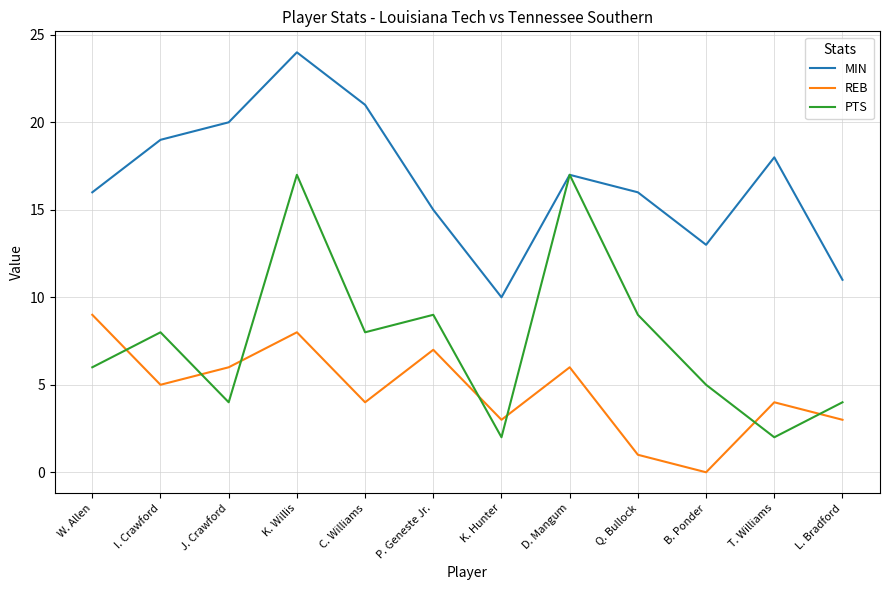

Read the REB value at W. Allen.

9